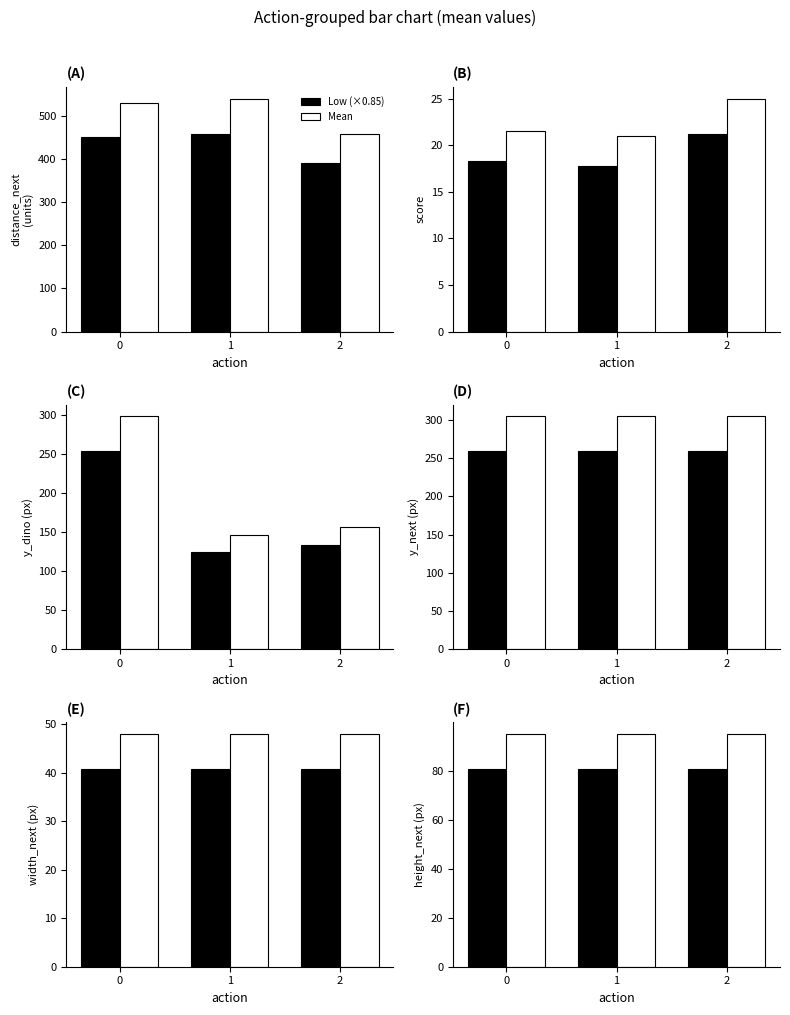

True or false: Action (low) has a value of 80.8 at 1.

True